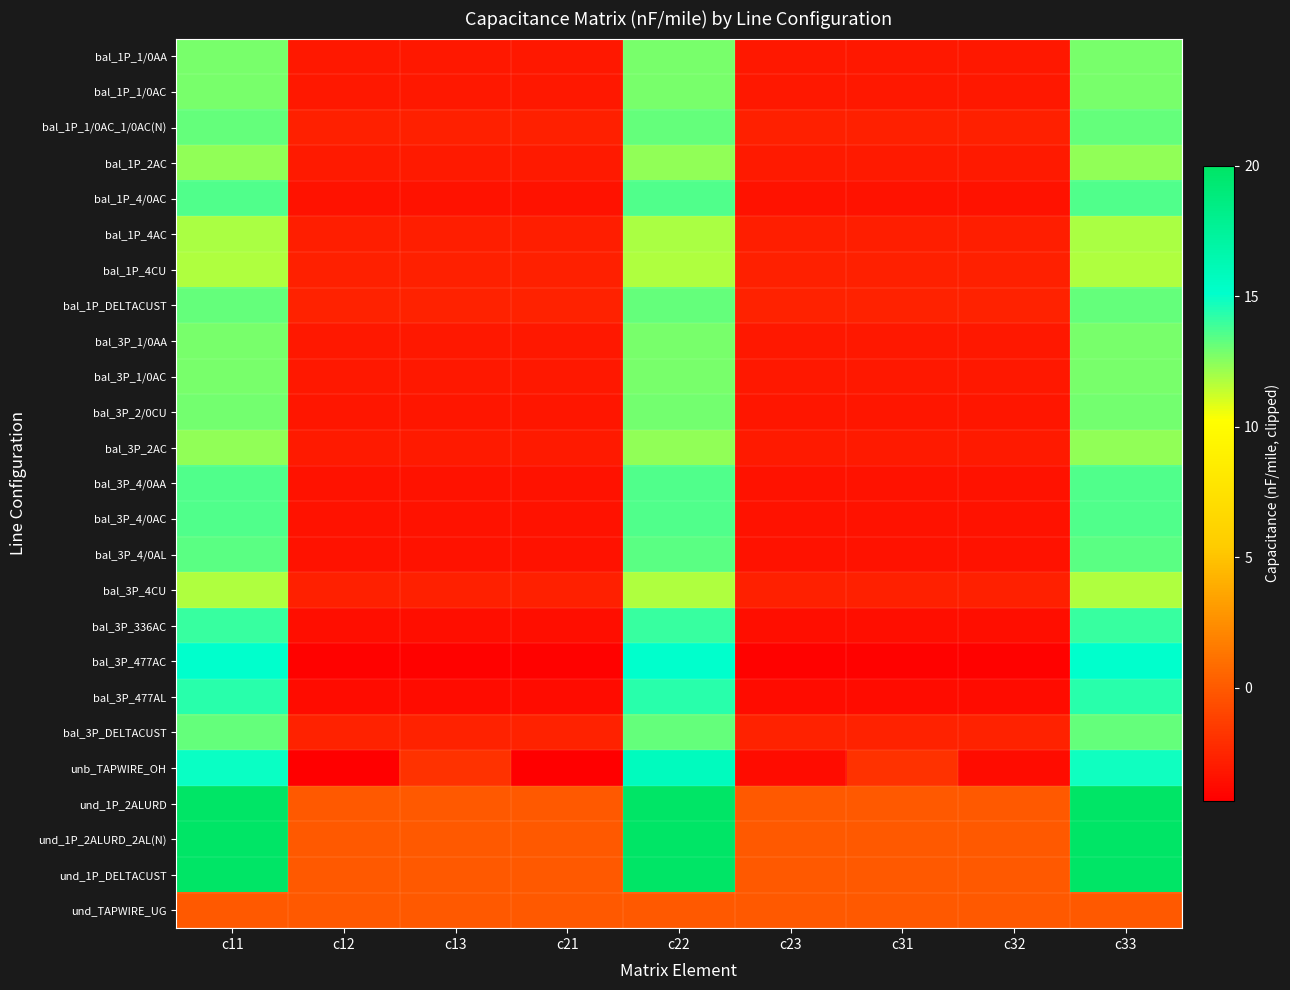

Reading left to right, transcribe all the data shown in this chart.

bal_1P_1/0AA: c11=12.8	c12=-3.2	c13=-3.2	c21=-3.2	c22=12.8	c23=-3.2	c31=-3.2	c32=-3.2	c33=12.8
bal_1P_1/0AC: c11=12.8	c12=-3.2	c13=-3.2	c21=-3.2	c22=12.8	c23=-3.2	c31=-3.2	c32=-3.2	c33=12.8
bal_1P_1/0AC_1/0AC(N): c11=13.2	c12=-2.7	c13=-2.7	c21=-2.7	c22=13.2	c23=-2.7	c31=-2.7	c32=-2.7	c33=13.2
bal_1P_2AC: c11=12.4	c12=-3.0	c13=-3.0	c21=-3.0	c22=12.4	c23=-3.0	c31=-3.0	c32=-3.0	c33=12.4
bal_1P_4/0AC: c11=13.6	c12=-3.5	c13=-3.5	c21=-3.5	c22=13.6	c23=-3.5	c31=-3.5	c32=-3.5	c33=13.6
bal_1P_4AC: c11=11.9	c12=-2.8	c13=-2.8	c21=-2.8	c22=11.9	c23=-2.8	c31=-2.8	c32=-2.8	c33=11.9
bal_1P_4CU: c11=11.8	c12=-2.8	c13=-2.8	c21=-2.8	c22=11.8	c23=-2.8	c31=-2.8	c32=-2.8	c33=11.8
bal_1P_DELTACUST: c11=13.2	c12=-2.7	c13=-2.7	c21=-2.7	c22=13.2	c23=-2.7	c31=-2.7	c32=-2.7	c33=13.2
bal_3P_1/0AA: c11=12.8	c12=-3.2	c13=-3.2	c21=-3.2	c22=12.8	c23=-3.2	c31=-3.2	c32=-3.2	c33=12.8
bal_3P_1/0AC: c11=12.8	c12=-3.2	c13=-3.2	c21=-3.2	c22=12.8	c23=-3.2	c31=-3.2	c32=-3.2	c33=12.8
bal_3P_2/0CU: c11=12.9	c12=-3.2	c13=-3.2	c21=-3.2	c22=12.9	c23=-3.2	c31=-3.2	c32=-3.2	c33=12.9
bal_3P_2AC: c11=12.4	c12=-3.0	c13=-3.0	c21=-3.0	c22=12.4	c23=-3.0	c31=-3.0	c32=-3.0	c33=12.4
bal_3P_4/0AA: c11=13.6	c12=-3.5	c13=-3.5	c21=-3.5	c22=13.6	c23=-3.5	c31=-3.5	c32=-3.5	c33=13.6
bal_3P_4/0AC: c11=13.6	c12=-3.5	c13=-3.5	c21=-3.5	c22=13.6	c23=-3.5	c31=-3.5	c32=-3.5	c33=13.6
bal_3P_4/0AL: c11=13.4	c12=-3.4	c13=-3.4	c21=-3.4	c22=13.4	c23=-3.4	c31=-3.4	c32=-3.4	c33=13.4
bal_3P_4CU: c11=11.8	c12=-2.8	c13=-2.8	c21=-2.8	c22=11.8	c23=-2.8	c31=-2.8	c32=-2.8	c33=11.8
bal_3P_336AC: c11=14.0	c12=-3.7	c13=-3.7	c21=-3.7	c22=14.0	c23=-3.7	c31=-3.7	c32=-3.7	c33=14.0
bal_3P_477AC: c11=15.1	c12=-4.2	c13=-4.2	c21=-4.2	c22=15.1	c23=-4.2	c31=-4.2	c32=-4.2	c33=15.1
bal_3P_477AL: c11=14.3	c12=-3.7	c13=-3.7	c21=-3.7	c22=14.3	c23=-3.7	c31=-3.7	c32=-3.7	c33=14.3
bal_3P_DELTACUST: c11=13.2	c12=-2.7	c13=-2.7	c21=-2.7	c22=13.2	c23=-2.7	c31=-2.7	c32=-2.7	c33=13.2
unb_TAPWIRE_OH: c11=14.9	c12=-4.3	c13=-2.0	c21=-4.3	c22=15.8	c23=-3.7	c31=-2.0	c32=-3.7	c33=14.8
und_1P_2ALURD: c11=20.0	c12=0.0	c13=0.0	c21=0.0	c22=20.0	c23=0.0	c31=0.0	c32=0.0	c33=20.0
und_1P_2ALURD_2AL(N): c11=20.0	c12=0.0	c13=0.0	c21=0.0	c22=20.0	c23=0.0	c31=0.0	c32=0.0	c33=20.0
und_1P_DELTACUST: c11=20.0	c12=0.0	c13=0.0	c21=0.0	c22=20.0	c23=0.0	c31=0.0	c32=0.0	c33=20.0
und_TAPWIRE_UG: c11=0.0	c12=0.0	c13=0.0	c21=0.0	c22=0.0	c23=0.0	c31=0.0	c32=0.0	c33=0.0